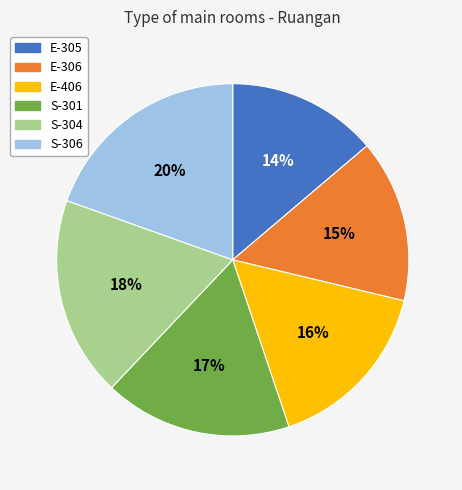

To the nearest percent, what is the combined percentage of S-306 and S-304?

38%